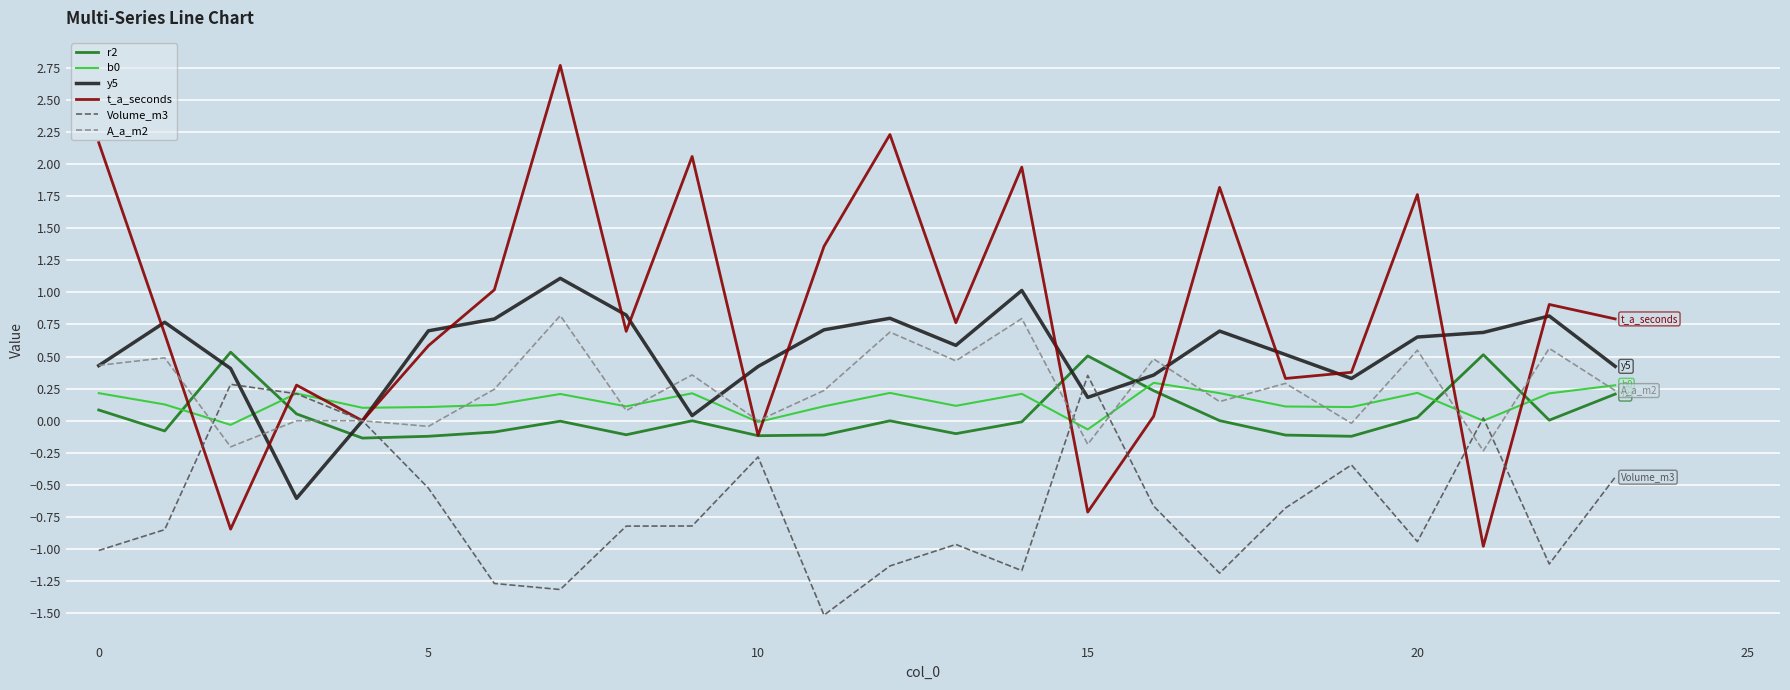

At how many categories does at least one series exceed 2?

4